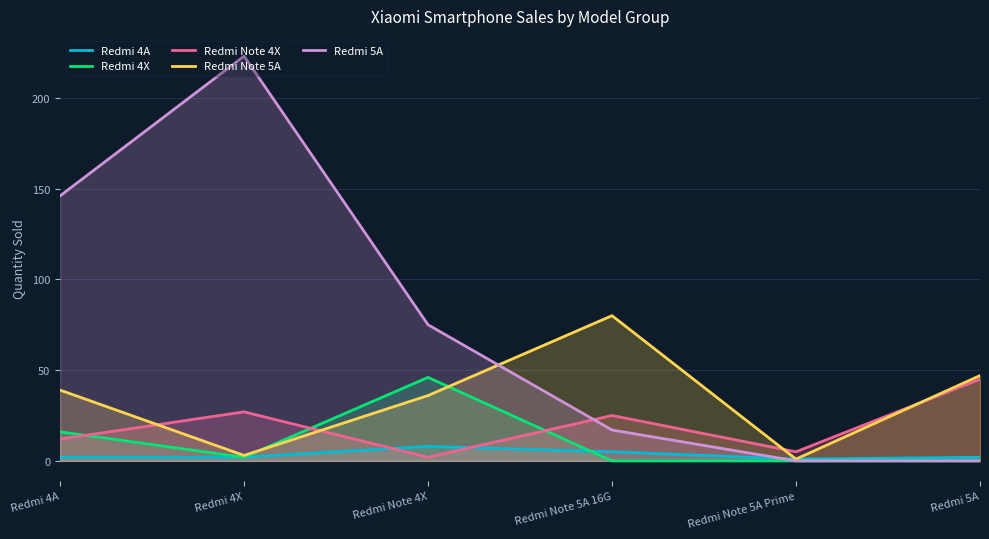

Where do Redmi 5A and Redmi Note 4X first cross each other?

Redmi Note 4X and Redmi Note 5A 16G